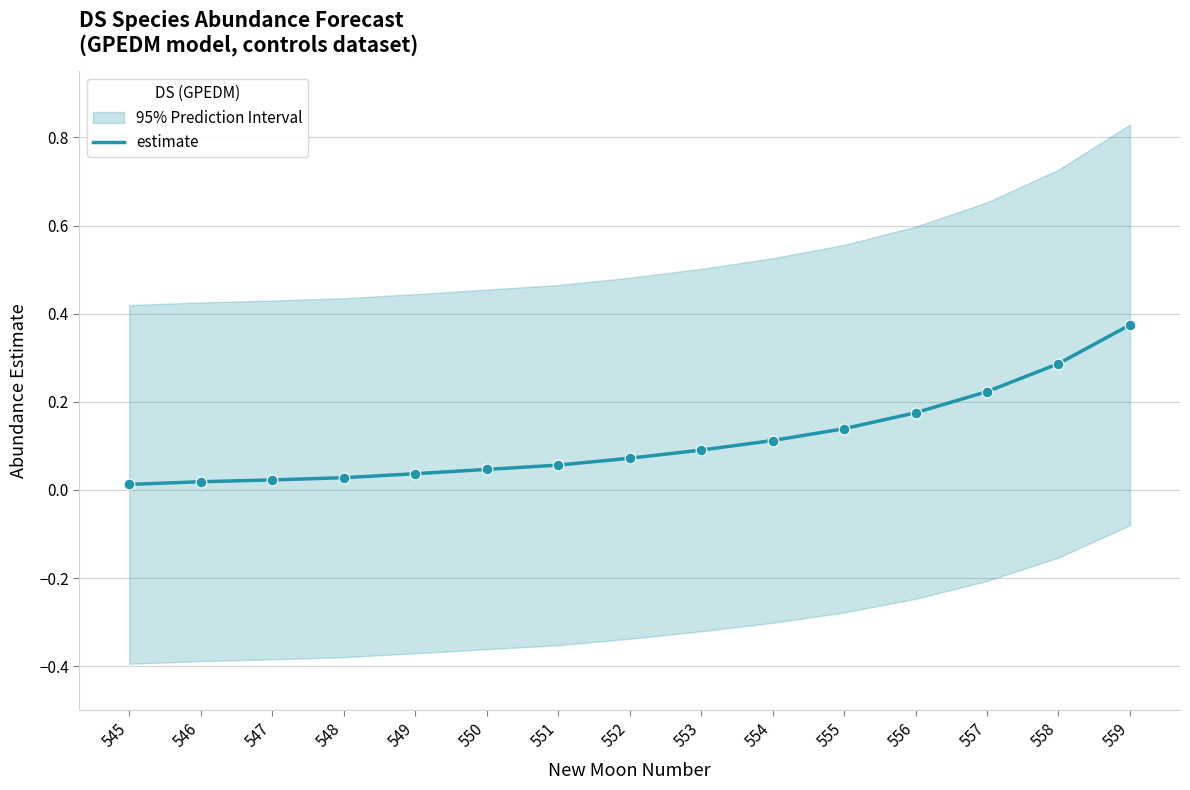

What is the change in value from 552 to 558?

+0.2